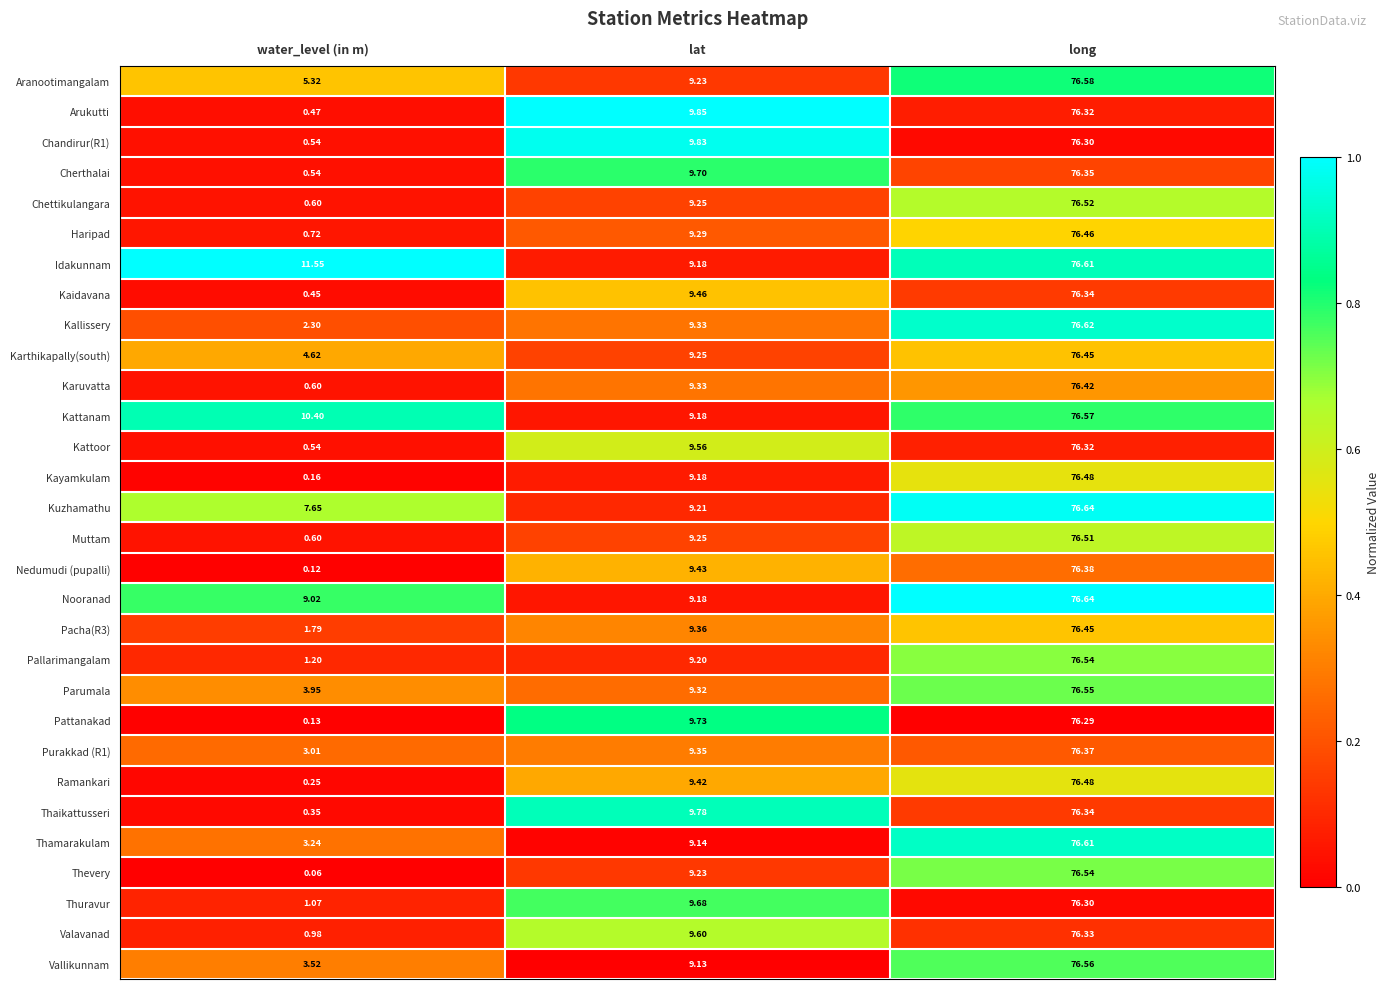

Rank the categories by Idakunnam value from lowest to highest.

lat, water_level (in m), long